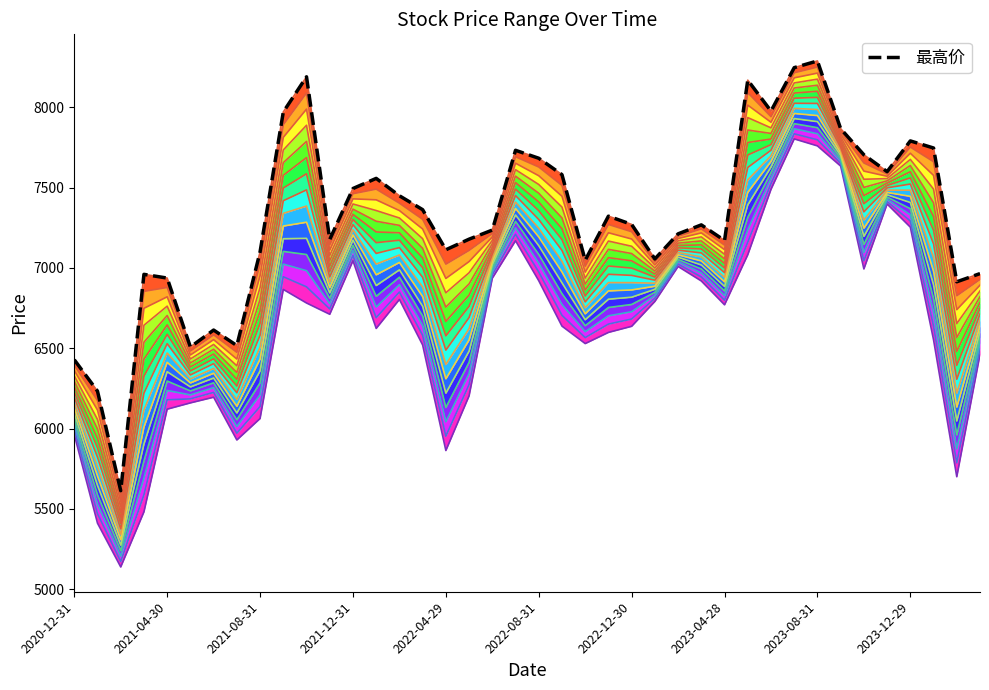

In 最高, how many points are higher than both neighbors (excluding endpoints)?

10